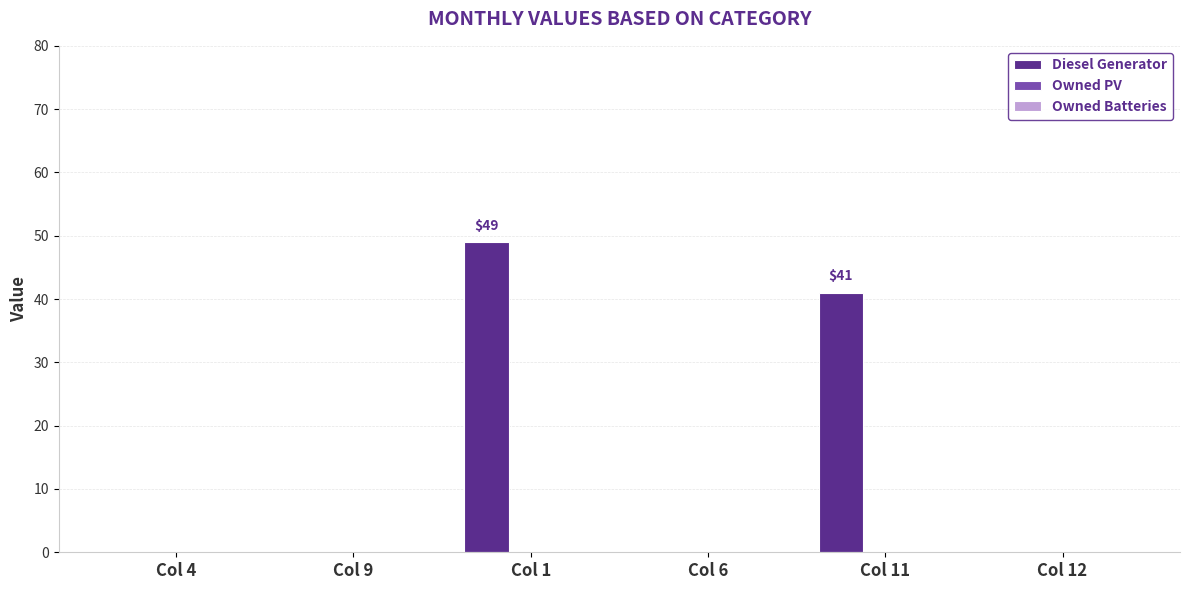

True or false: the data shows 0 at Col 12.

True